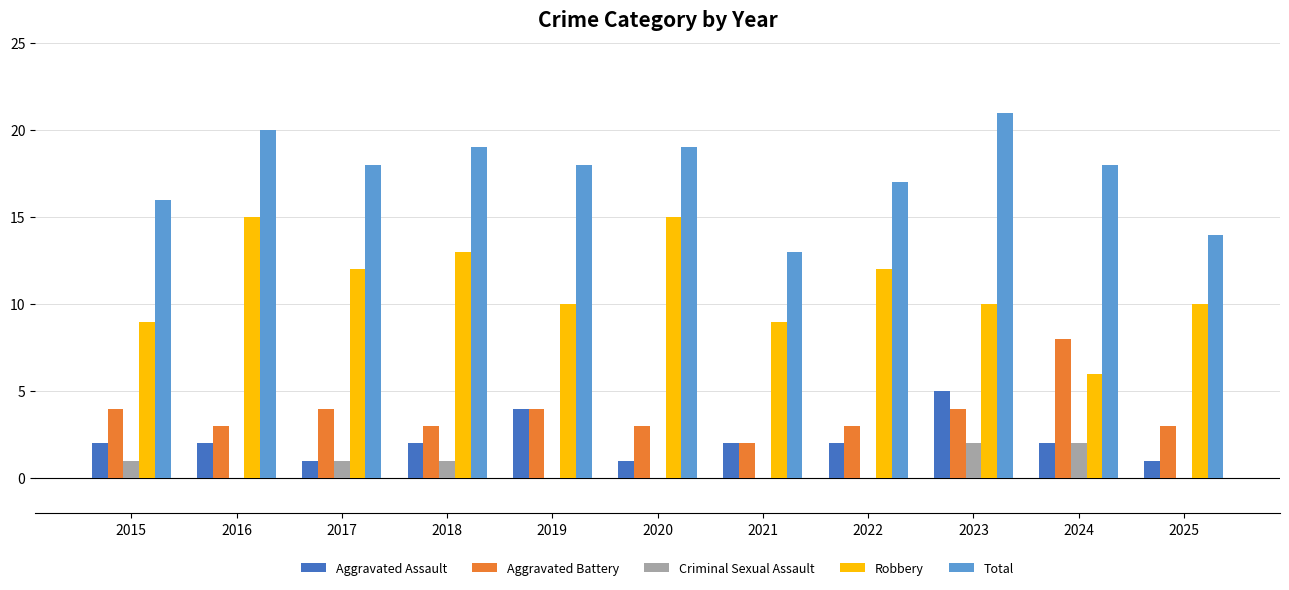

Which label corresponds to the largest value in the chart?

2023